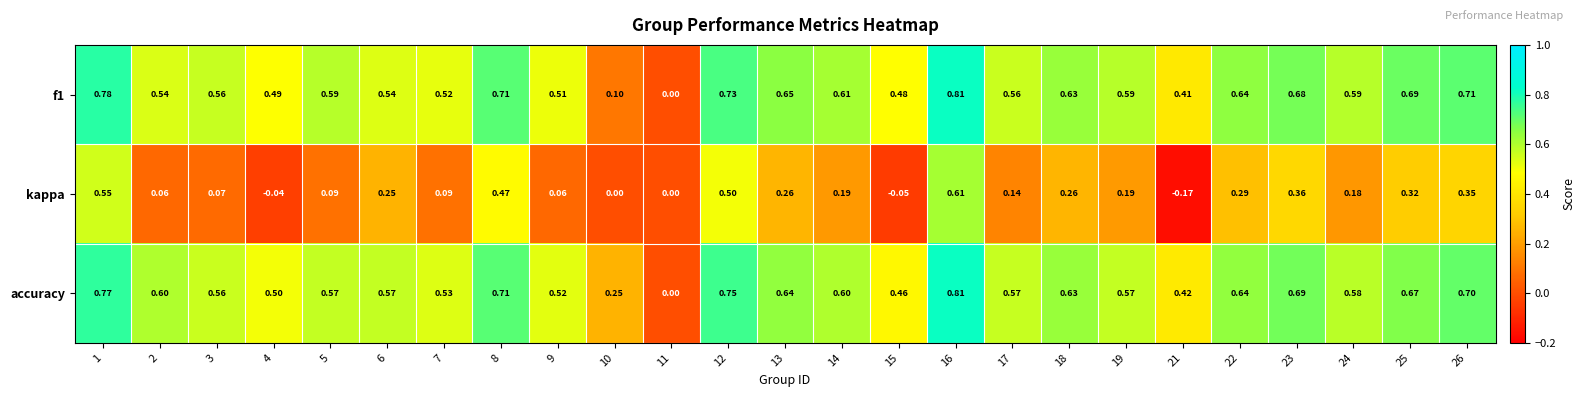

Is the value of f1 at 22 greater than the value of accuracy at 16?

No